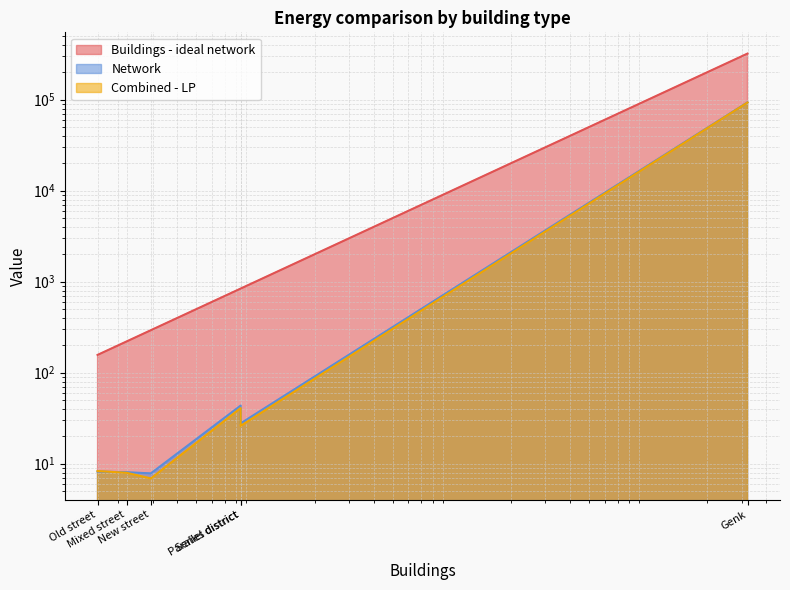

At Old street, list the series in order from largest to smallest.

Buildings - ideal network, Combined - LP, Network